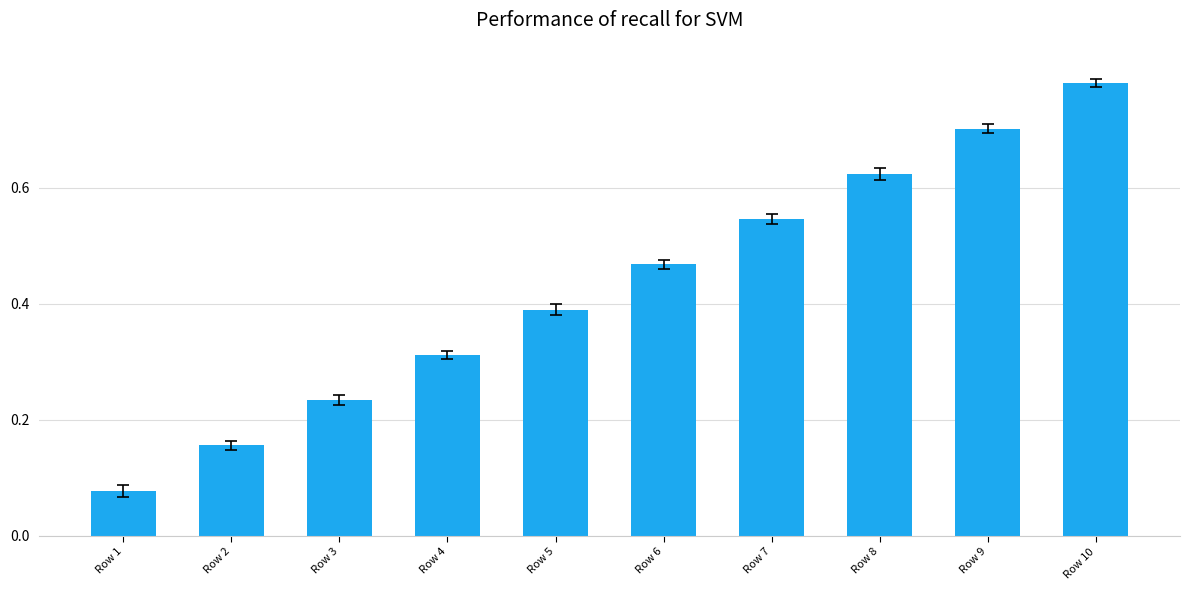

Does the chart contain stacked bars?

No